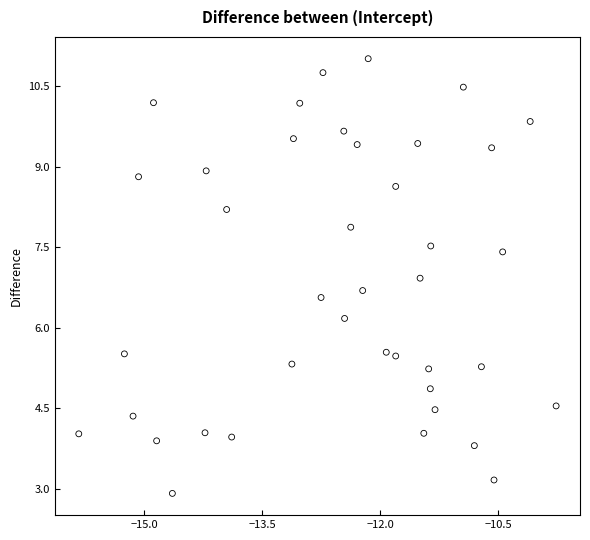

What is the range of X values (max minus min)?

6.1